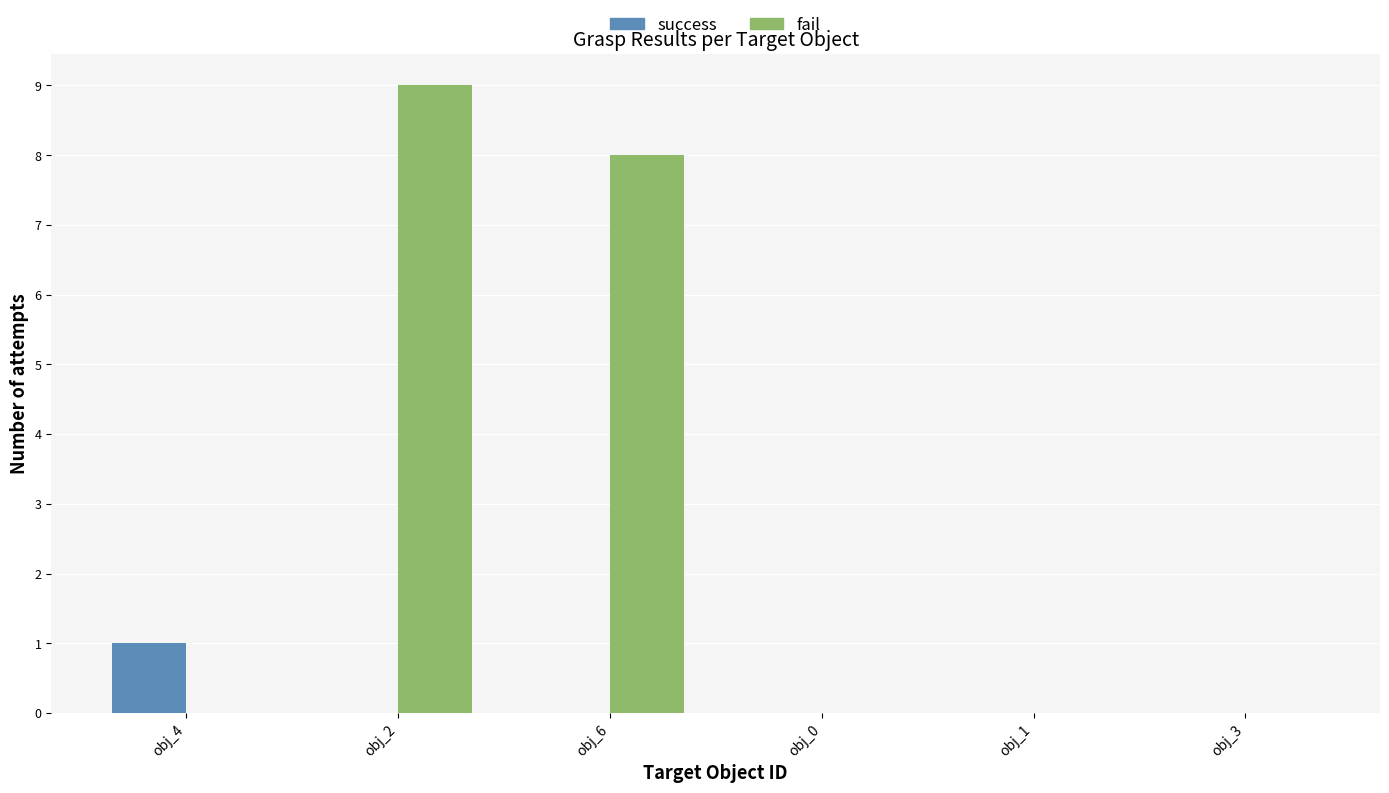

What is the sum of all fail values?

17